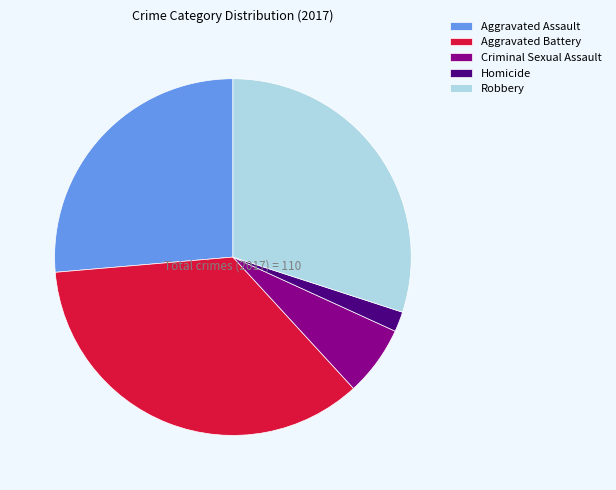

What is the ratio of the value at Robbery to the value at Homicide?

16.5